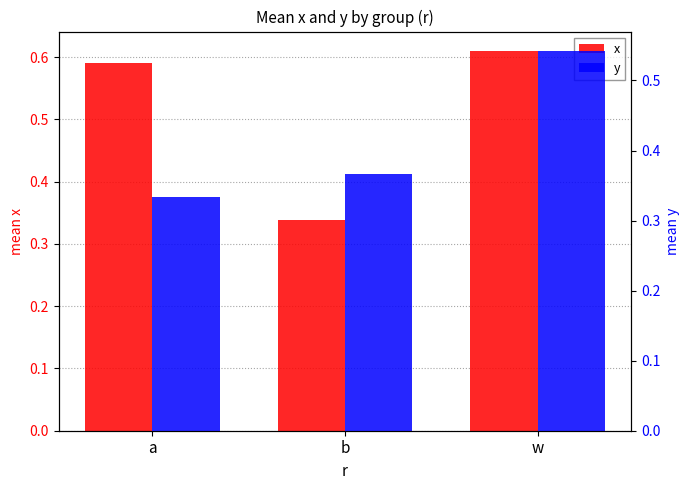

What are all the series names shown in the legend?

x, y